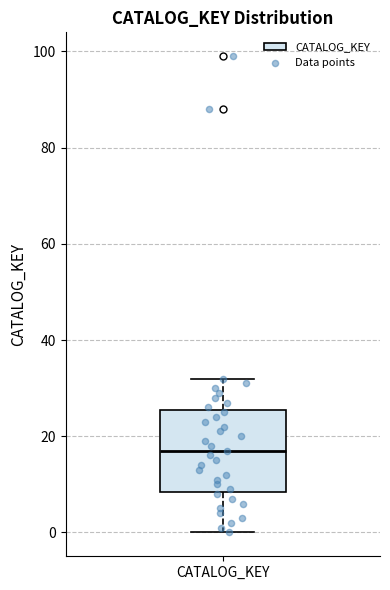

Where does the median line of the box for CATALOG_KEY sit on the y-axis? The values are not printed on the chart, so give them approximately, as read against the axis.

18